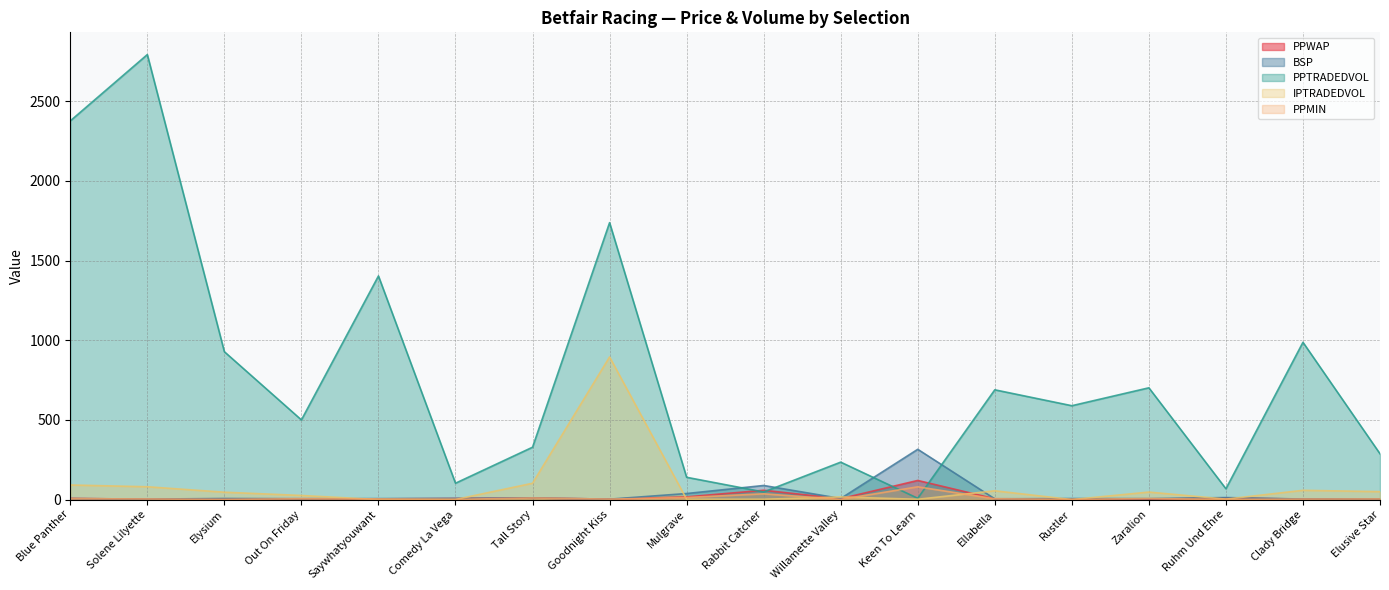

How many times do BSP and PPWAP cross each other?

7